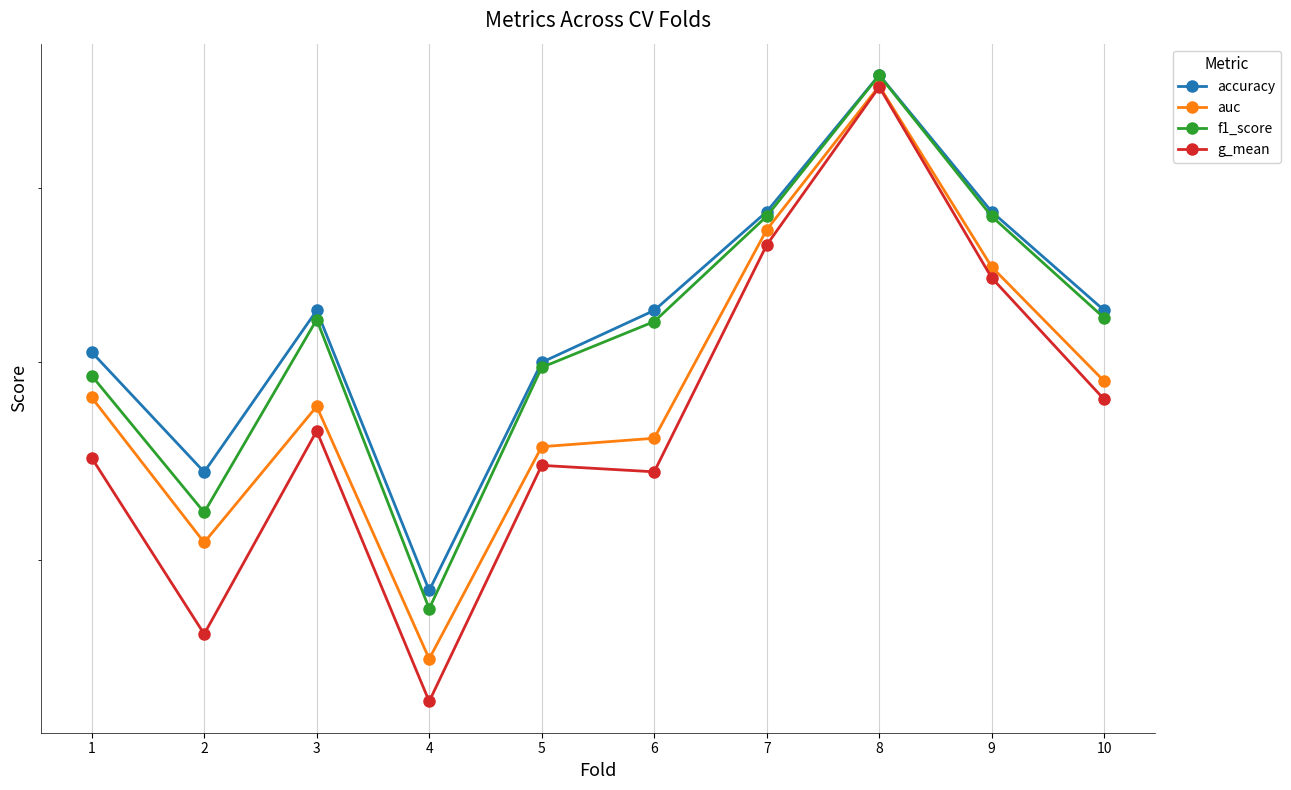

What is the sum of all auc values?

7.9